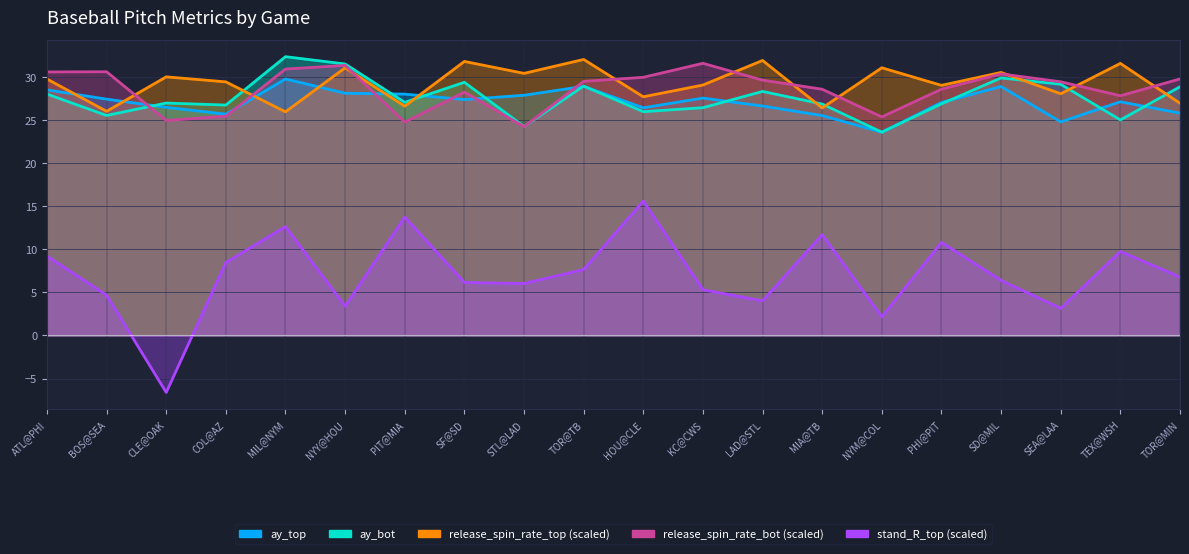

Between MIA@TB and TOR@MIN, which series saw the biggest shift?

stand_R_top